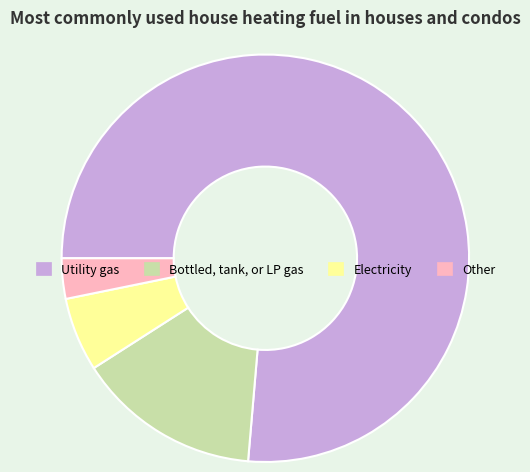

Which category accounts for the majority?

Utility gas